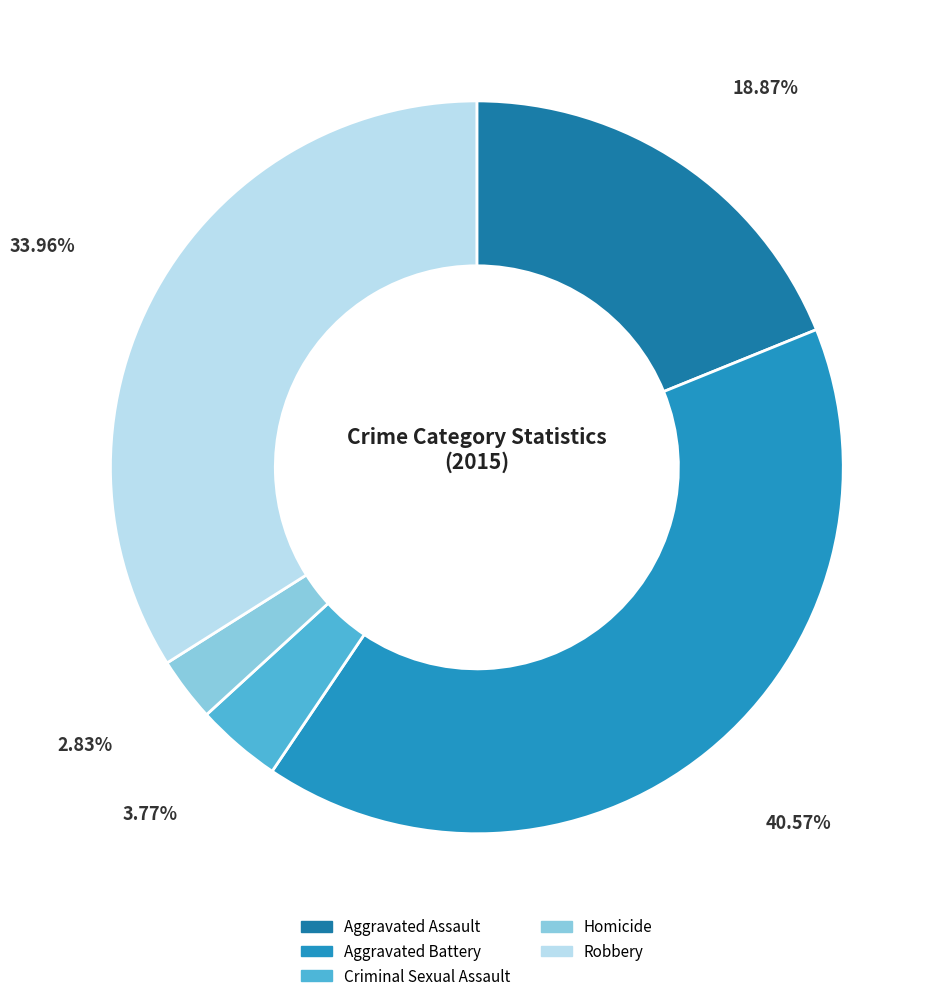

What percentage is the Robbery slice, to the nearest percent?

34%